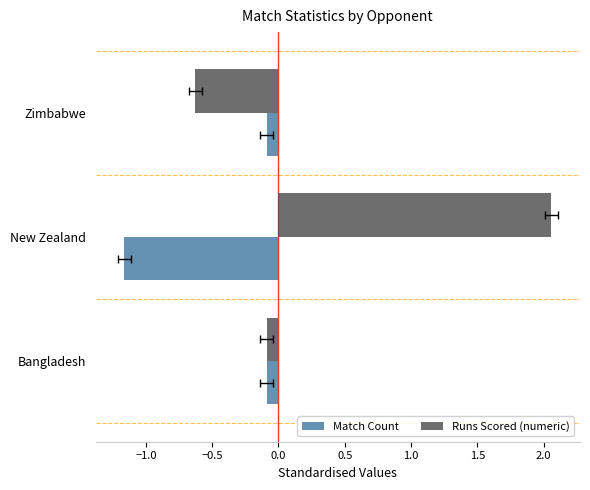

How many data points in Runs Scored (numeric) are less than 0?

2